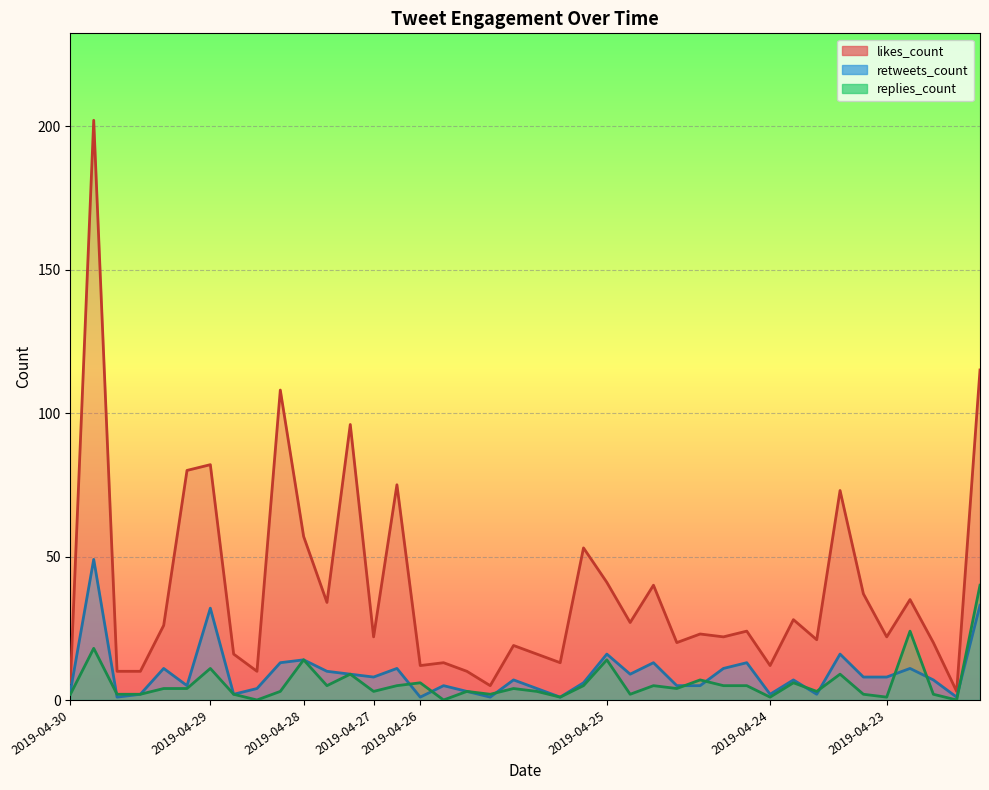

Is the value of replies_count at 2019-04-25 greater than the value of retweets_count at 2019-04-26?

Yes